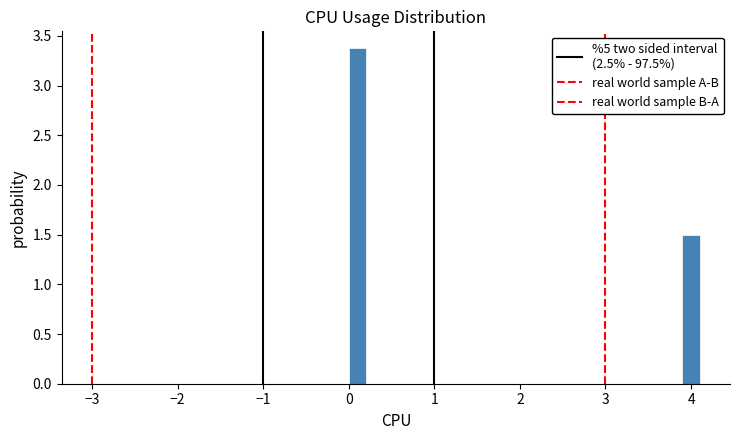

Read against the x-axis, roughly where is the centre of the tallest bar?

0.1